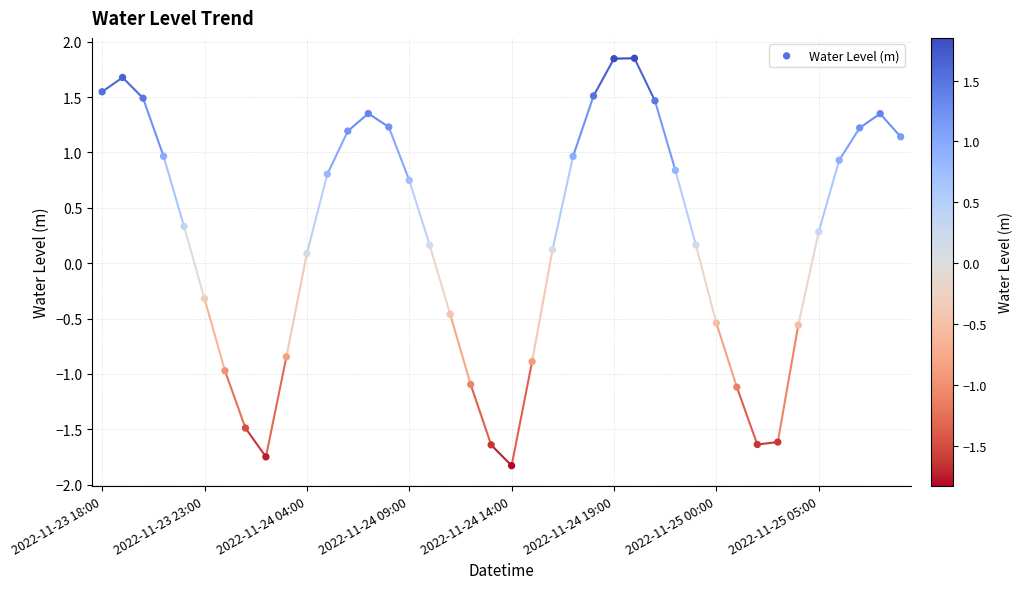

What is the range of Y values (max minus min)?

3.7